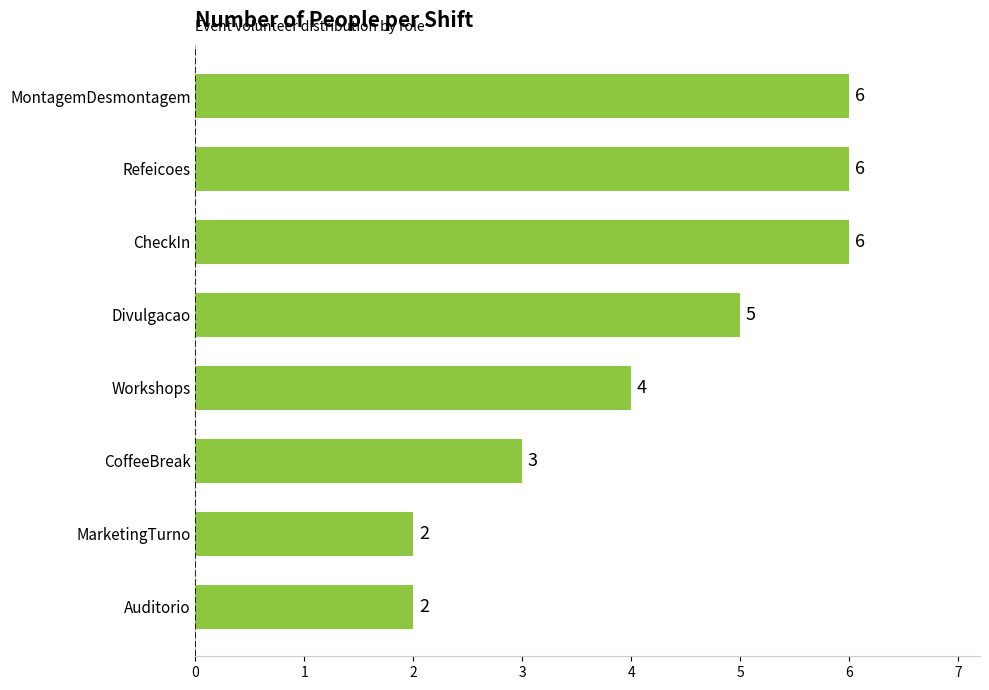

Reading bottom to top, list all the values displayed in this chart.

2	2	3	4	5	6	6	6